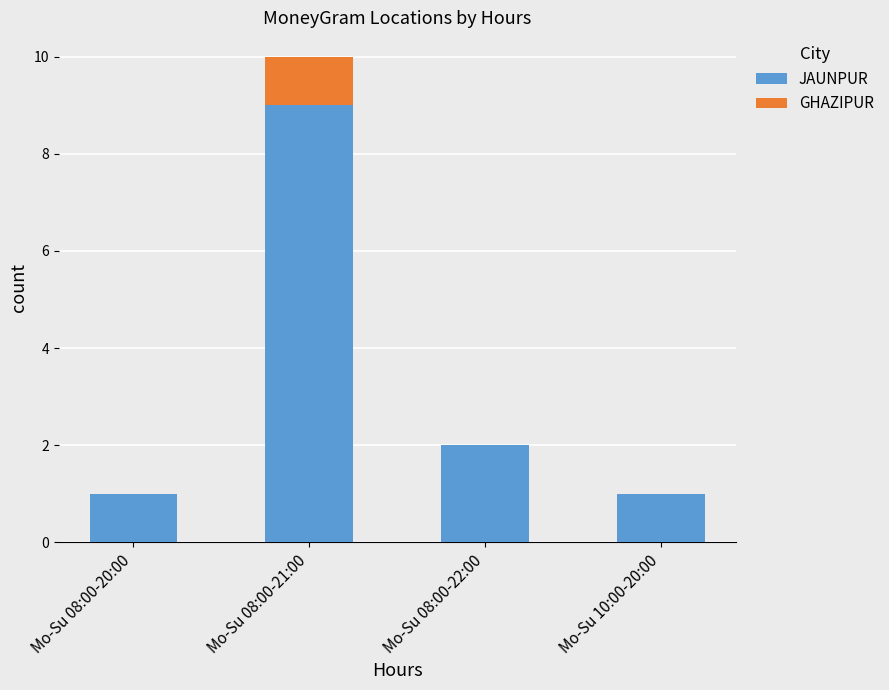

At which label does JAUNPUR reach its peak?

Mo-Su 08:00-21:00